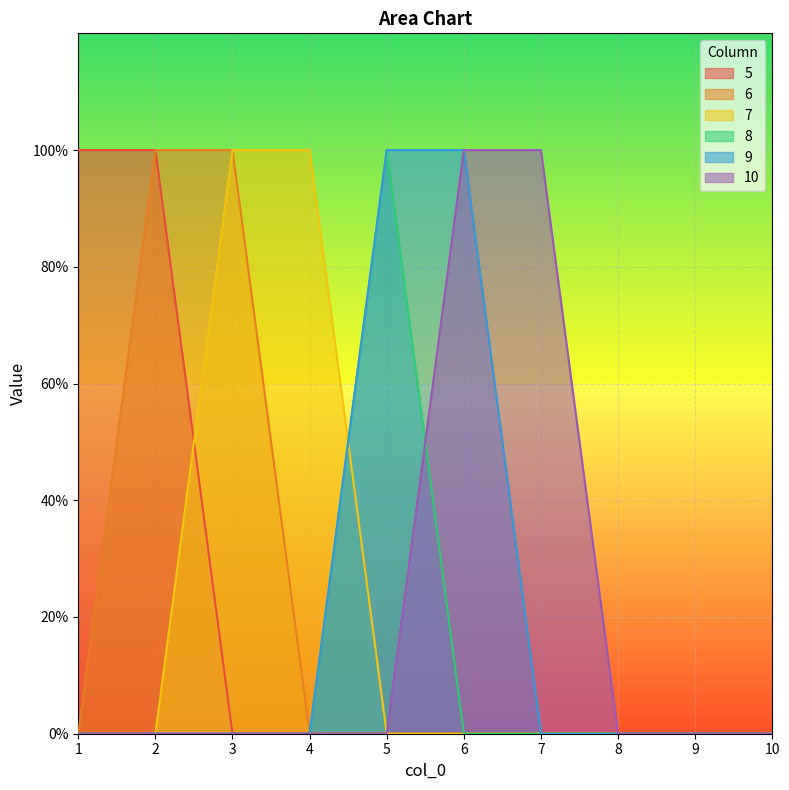

True or false: 5 has more than 1 interior local peaks.

False